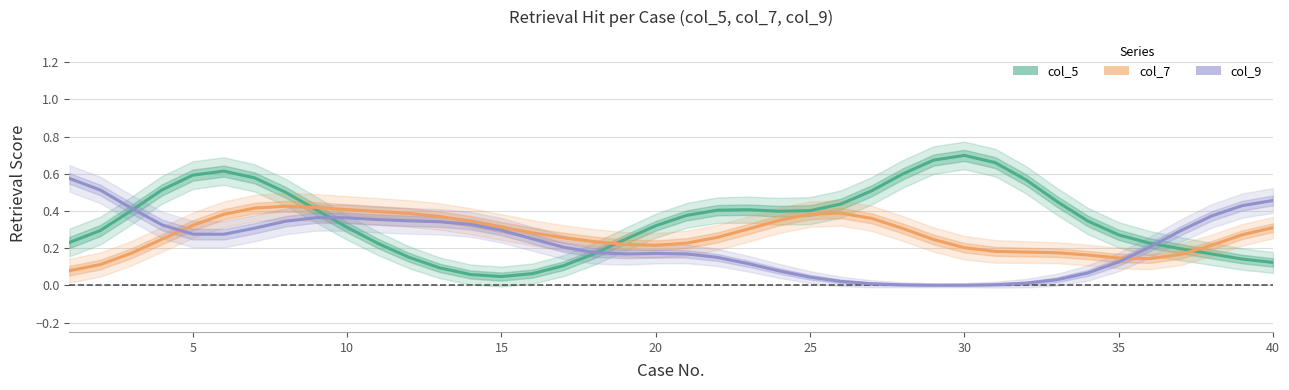

After their last crossing, which series has the higher values: col_9 or col_7?

col_9